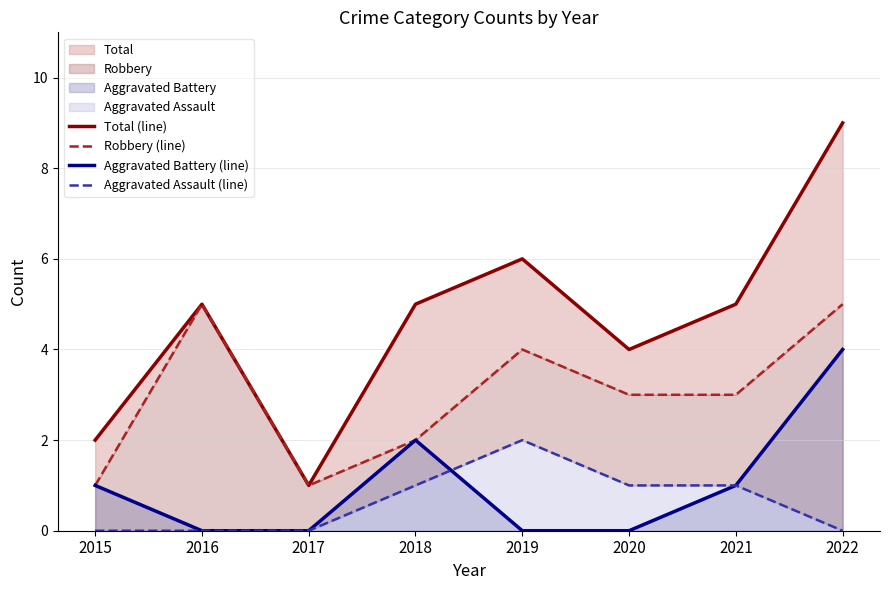

Read the Robbery (line) value at 2016.

5